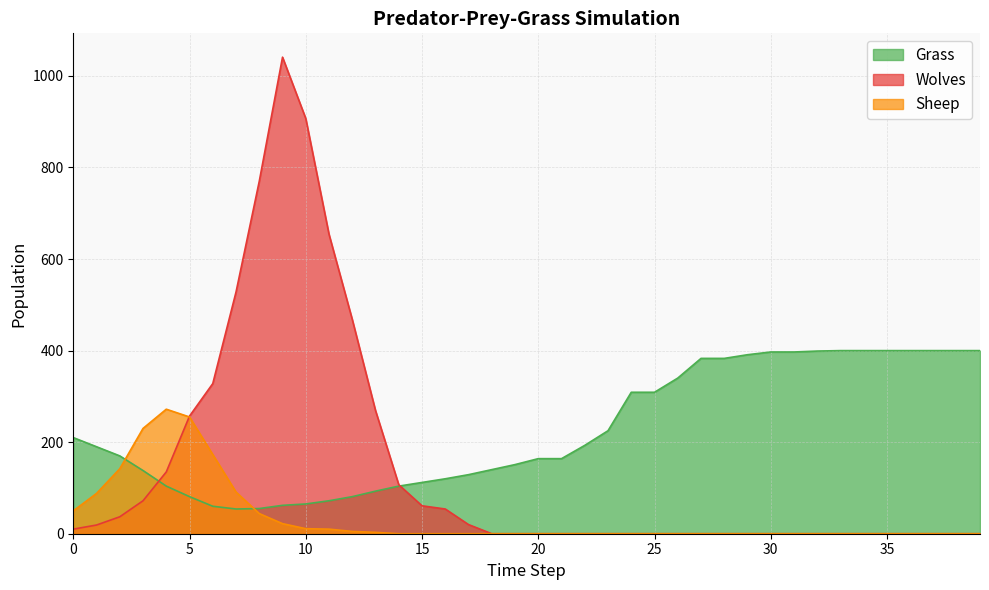

Reading left to right, list all the values displayed in this chart.

Grass: 210	190	170	138	104	81	60	54	55	62	65	72	81	93	104	112	120	129	140	151	164	164	193	225	309	309	340	383	383	391	397	397	399	400	400	400	400	400	400	400
Wolves: 10	19	37	72	135	257	328	528	770	1041	907	654	468	269	107	61	54	20	0	0	0	0	0	0	0	0	0	0	0	0	0	0	0	0	0	0	0	0	0	0
Sheep: 50	88	142	230	272	255	173	91	44	22	11	10	5	3	0	0	0	0	0	0	0	0	0	0	0	0	0	0	0	0	0	0	0	0	0	0	0	0	0	0